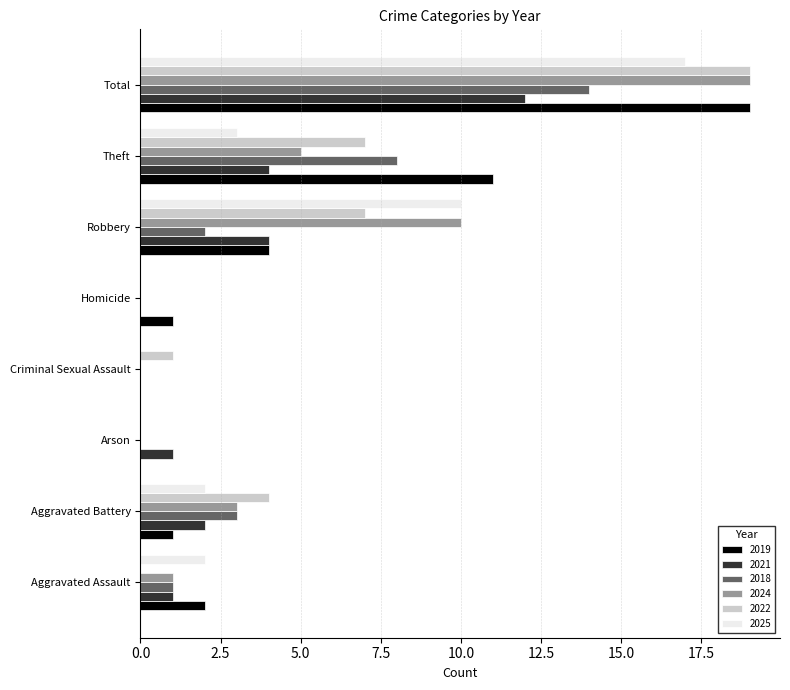

Read the 2021 value at Theft, to the nearest 5.

5